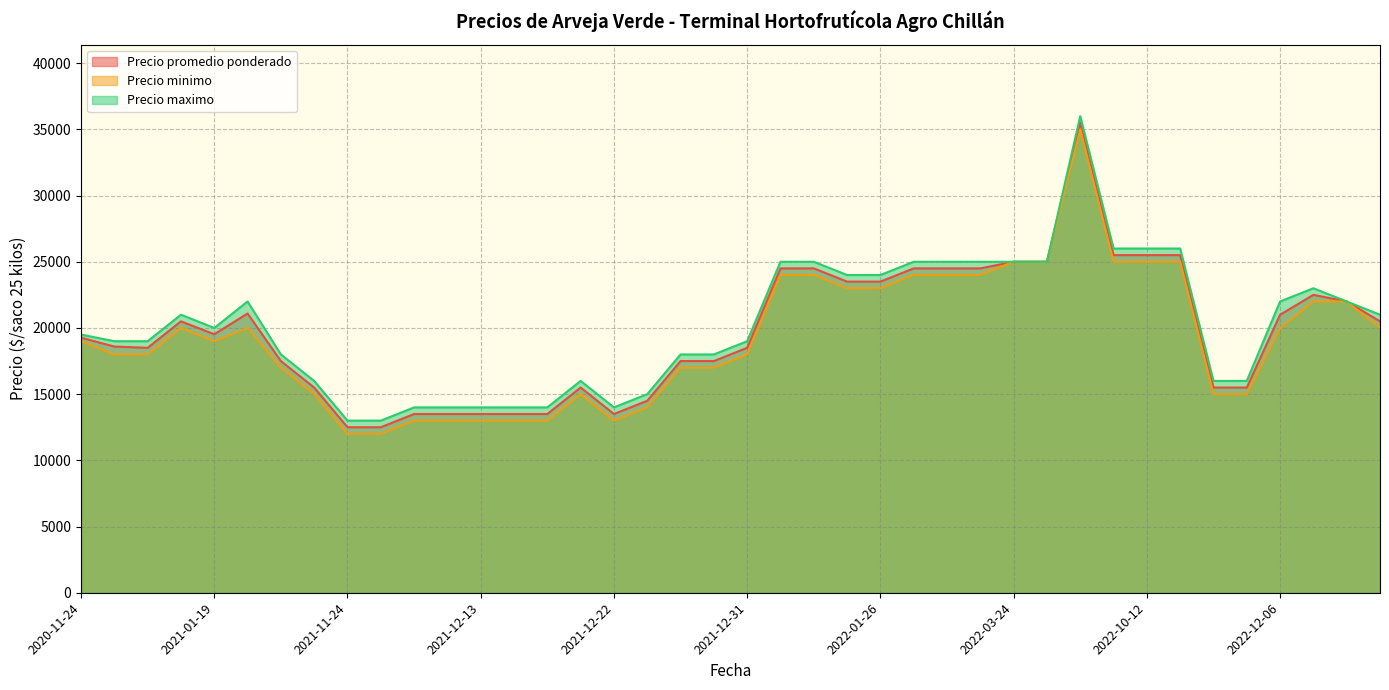

Rank the series by their maximum value, from lowest to highest.

Precio minimo, Precio promedio ponderado, Precio maximo